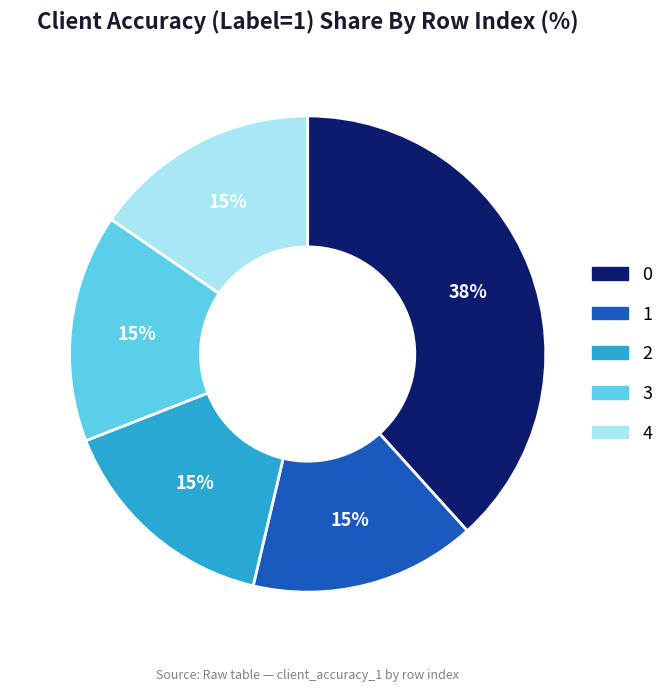

True or false: 0 accounts for 38% of the total.

True